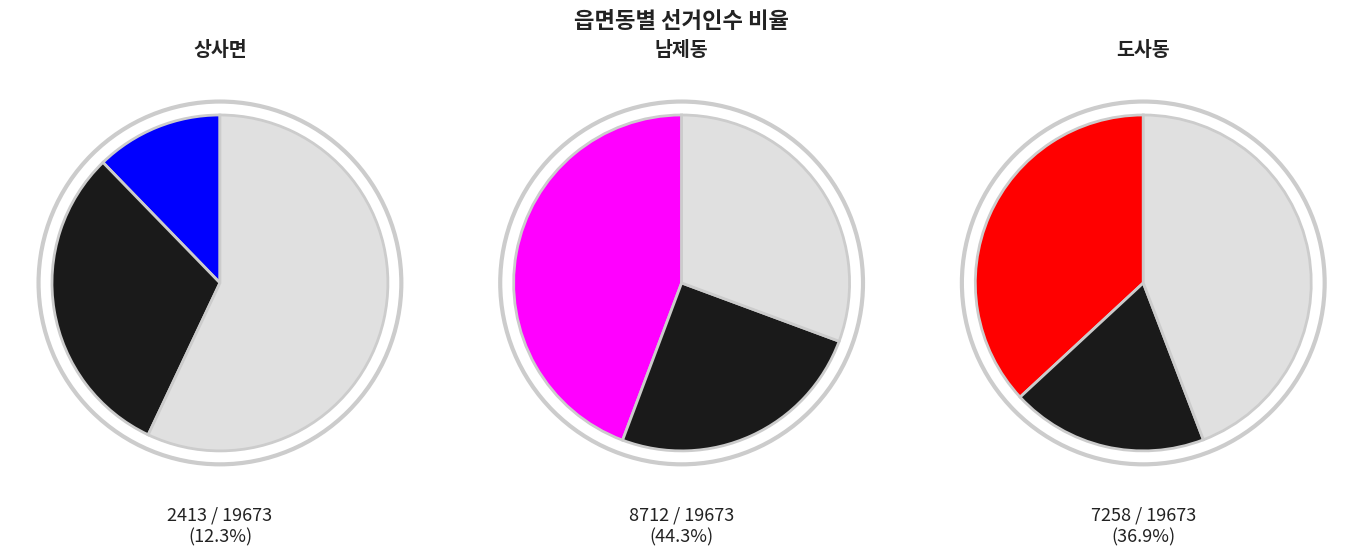

The 남제동 slice represents 56% of the pie. True or false?

False